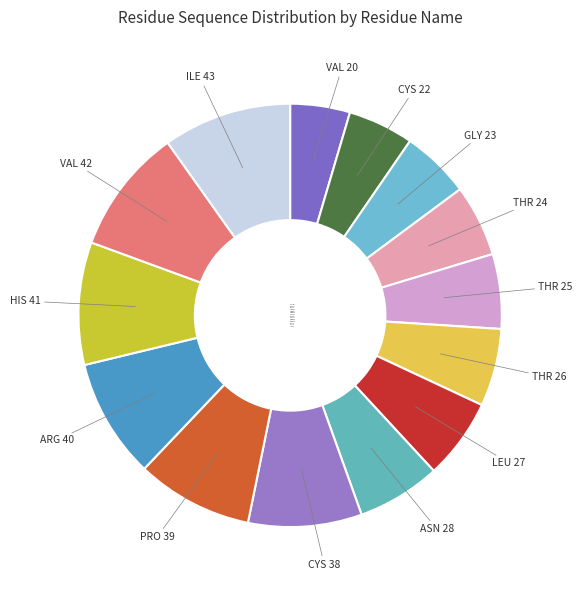

Is ILE 43 the majority of the pie?

No